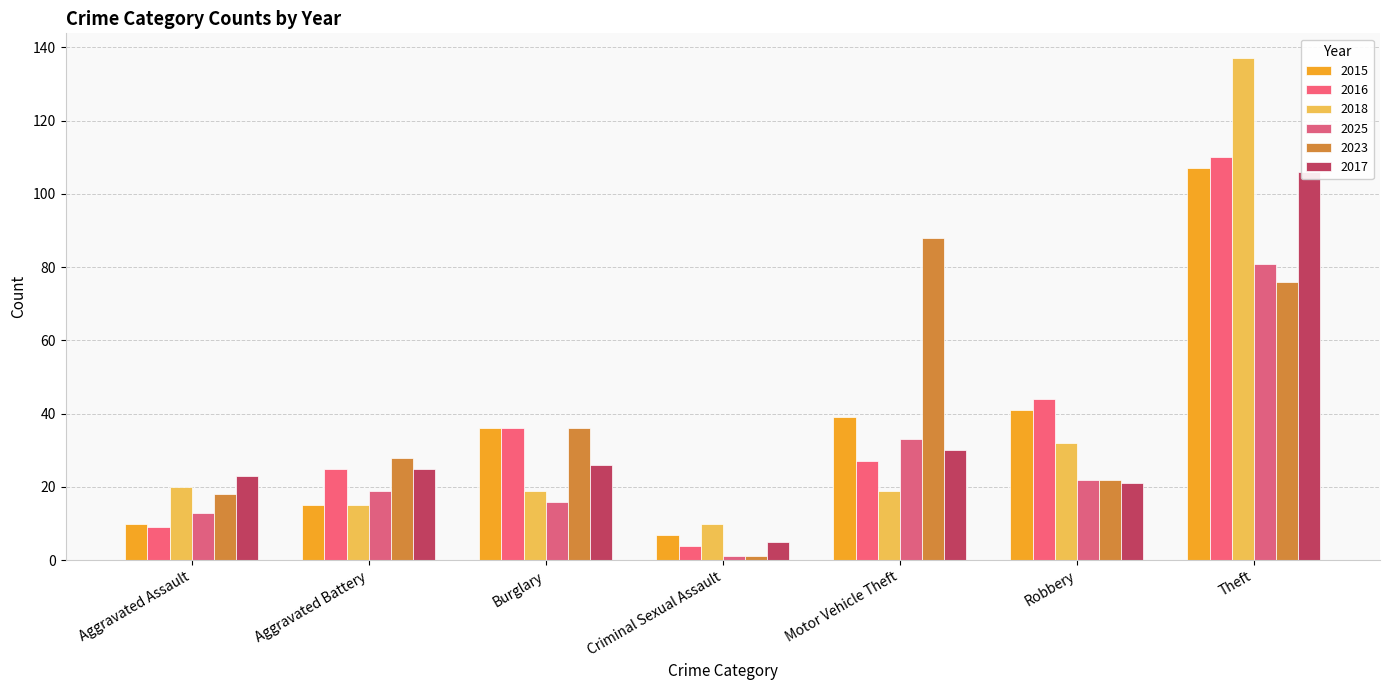

What is the difference between the second highest and second lowest values in the 2023 series?

58